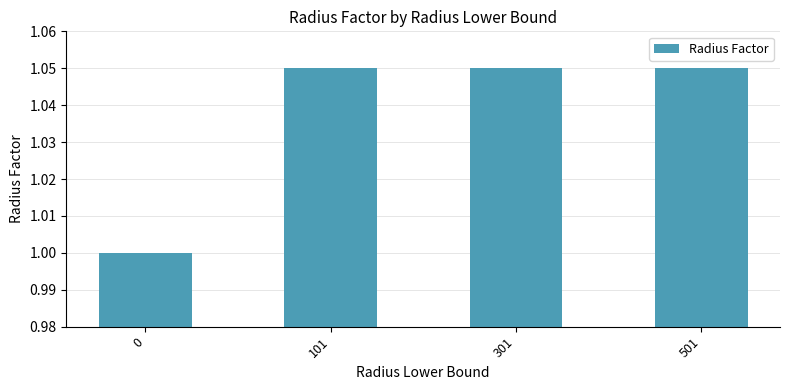

True or false: the data shows 1.9 at 101.

False